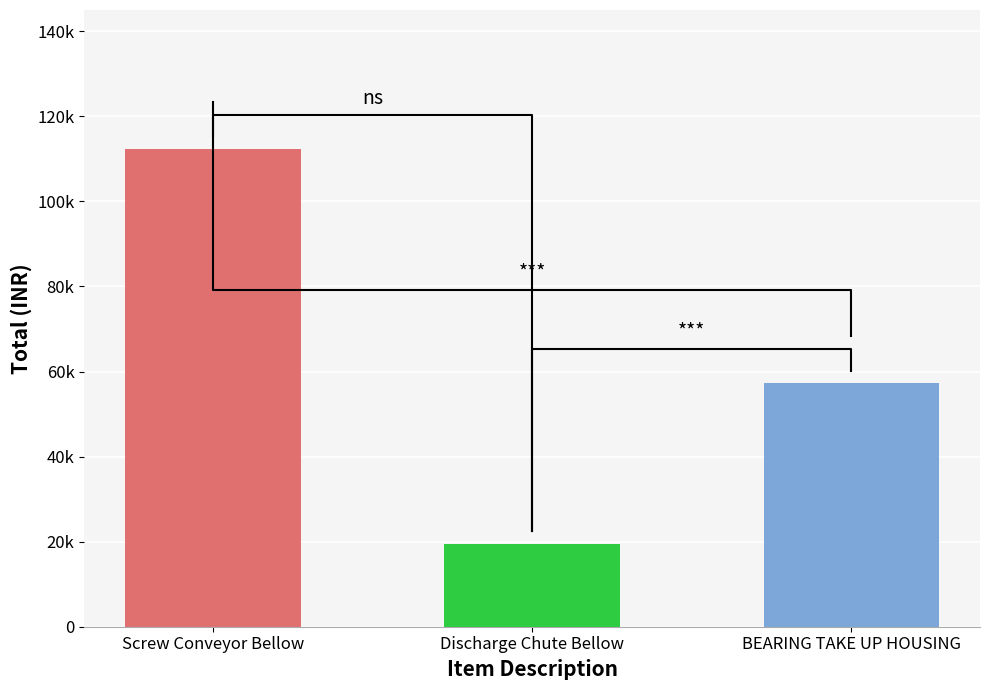

Where is the data nearest to the value 65921?

BEARING TAKE UP HOUSING